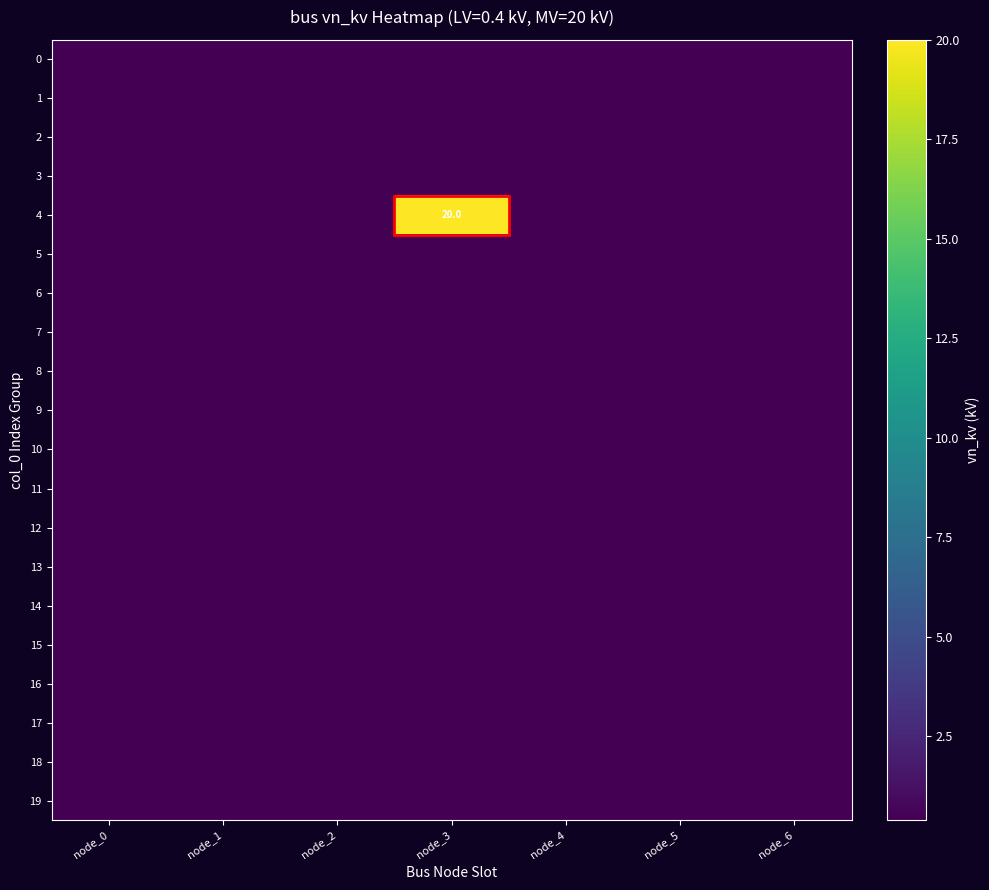

Which series has the largest range (max minus min)?

4